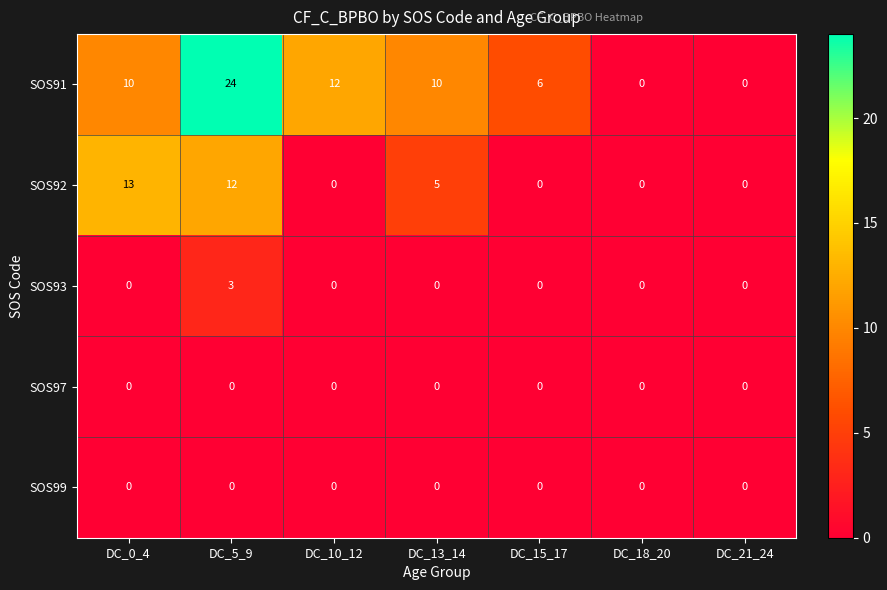

What is the difference between the second highest and second lowest values in the SOS91 series?

12